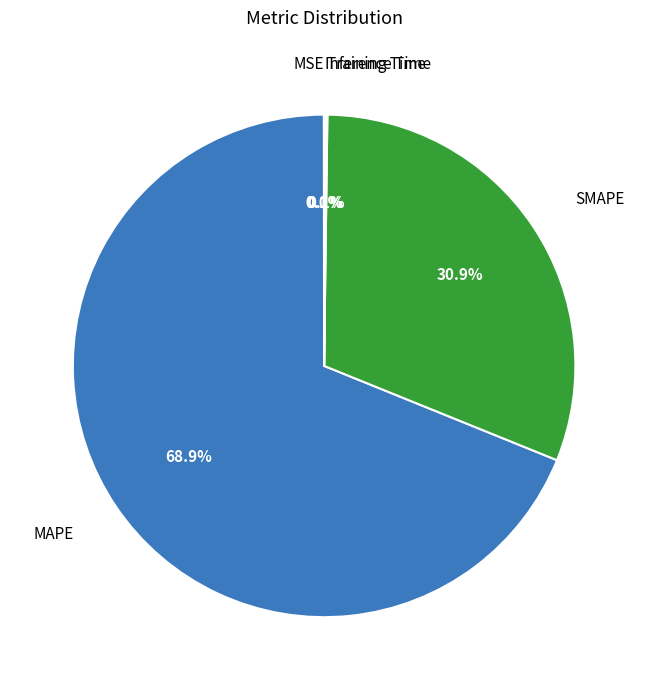

To the nearest percent, what is the average slice percentage?

20%